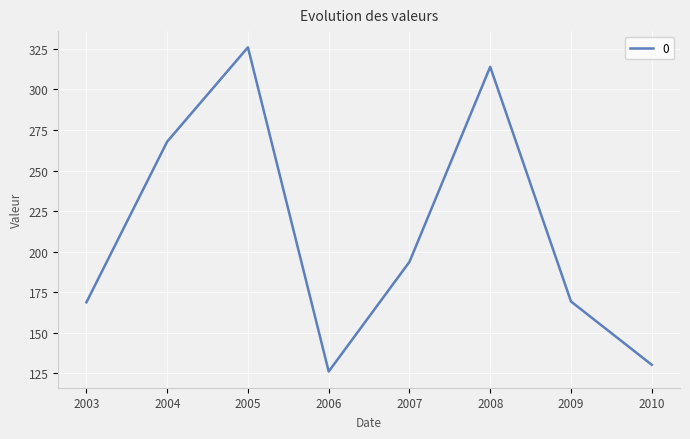

How many interior local peaks (higher than both neighbors) does the data have?

2